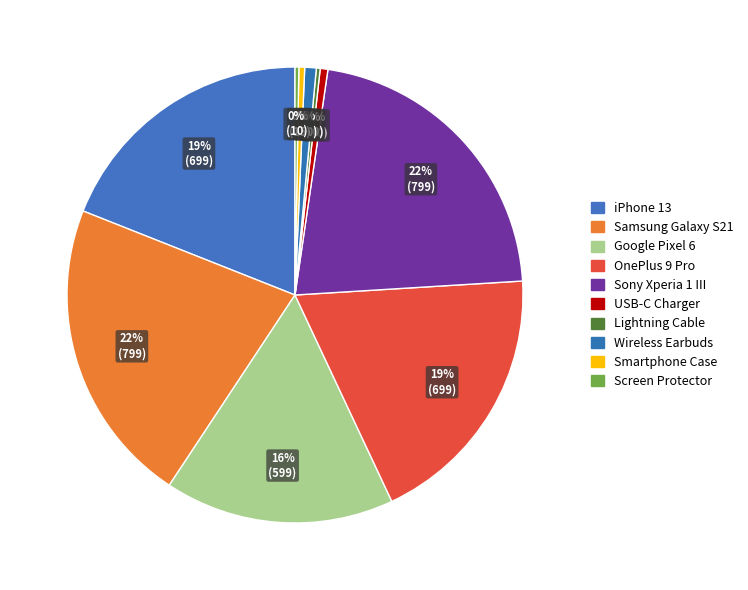

To the nearest percent, what is the average slice percentage?

10%